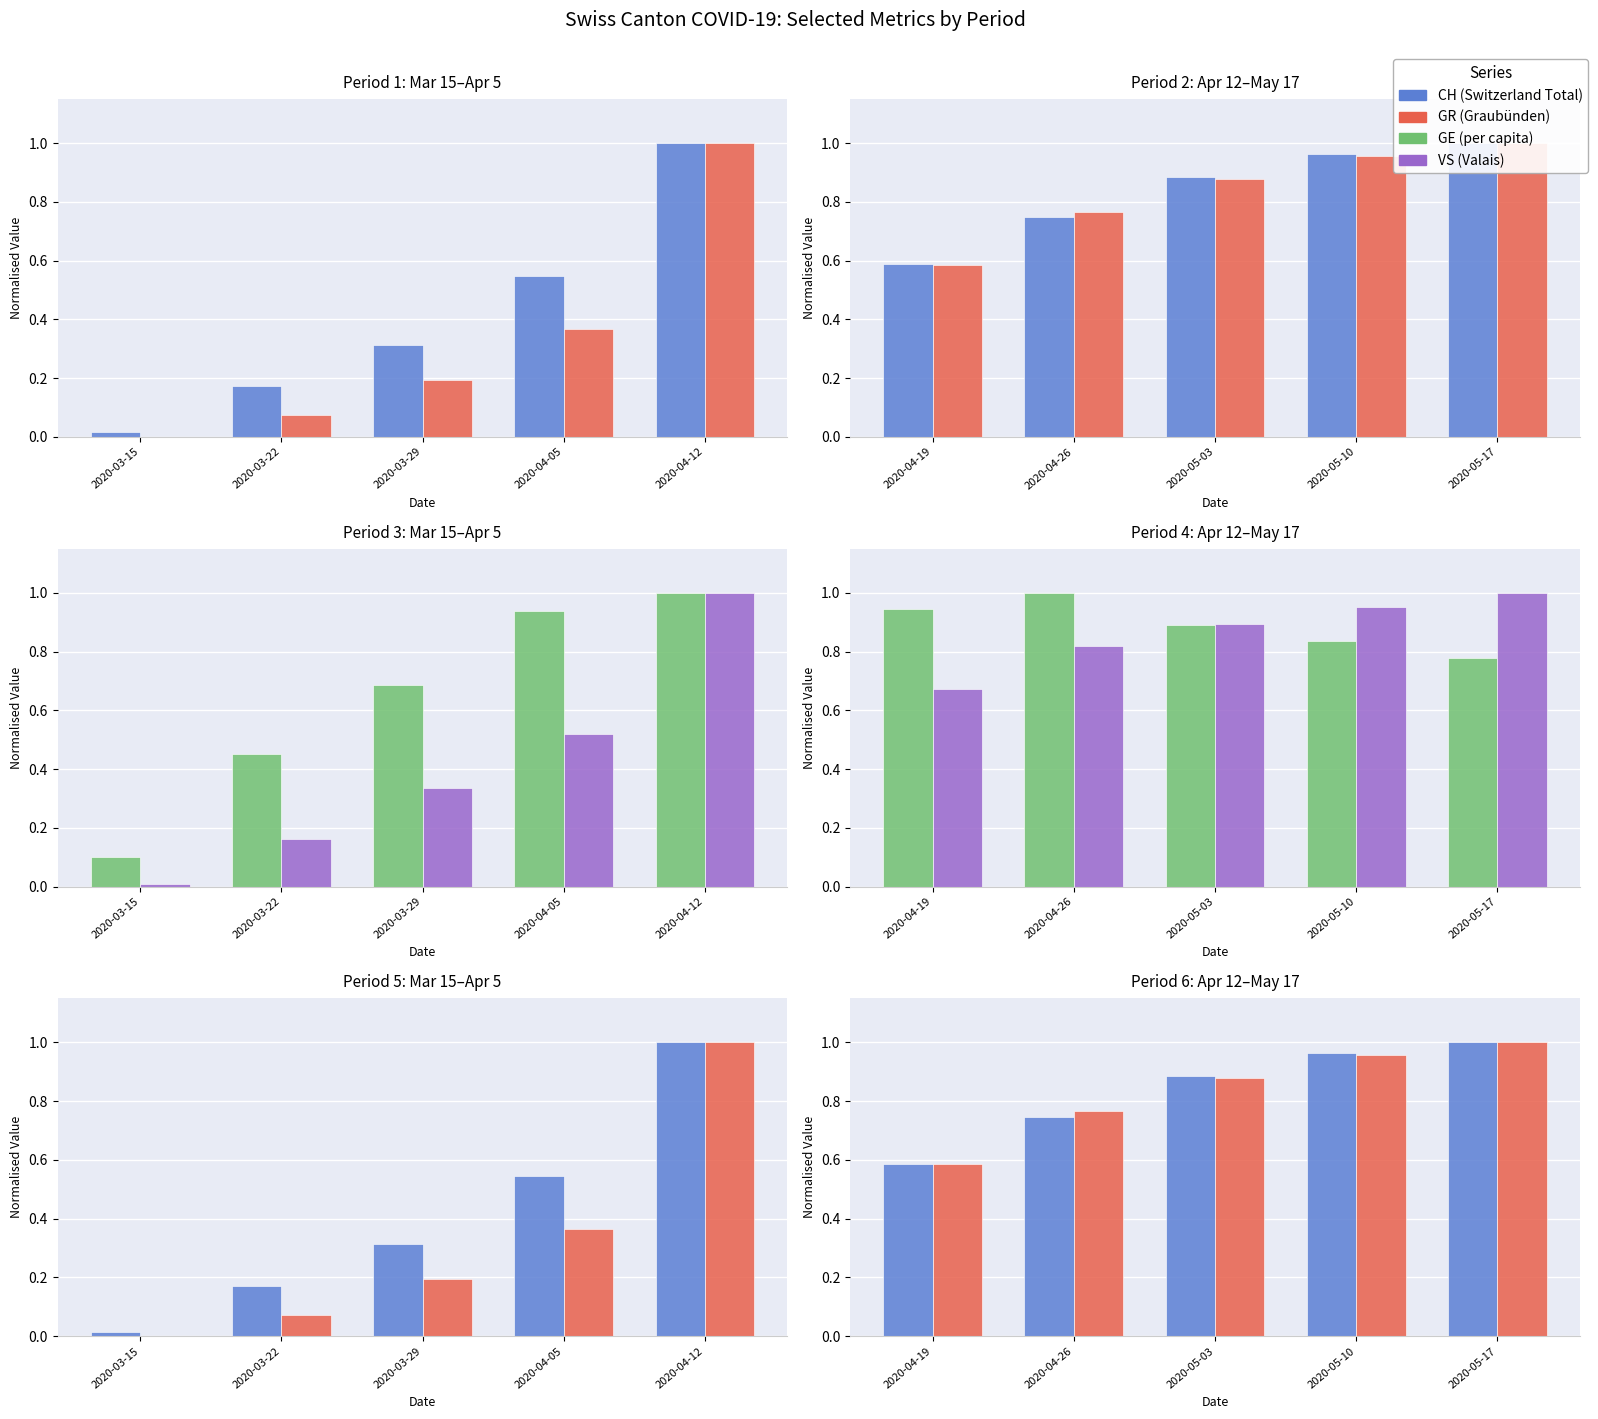

What is the label of the 4th bar from the right?

2020-04-26